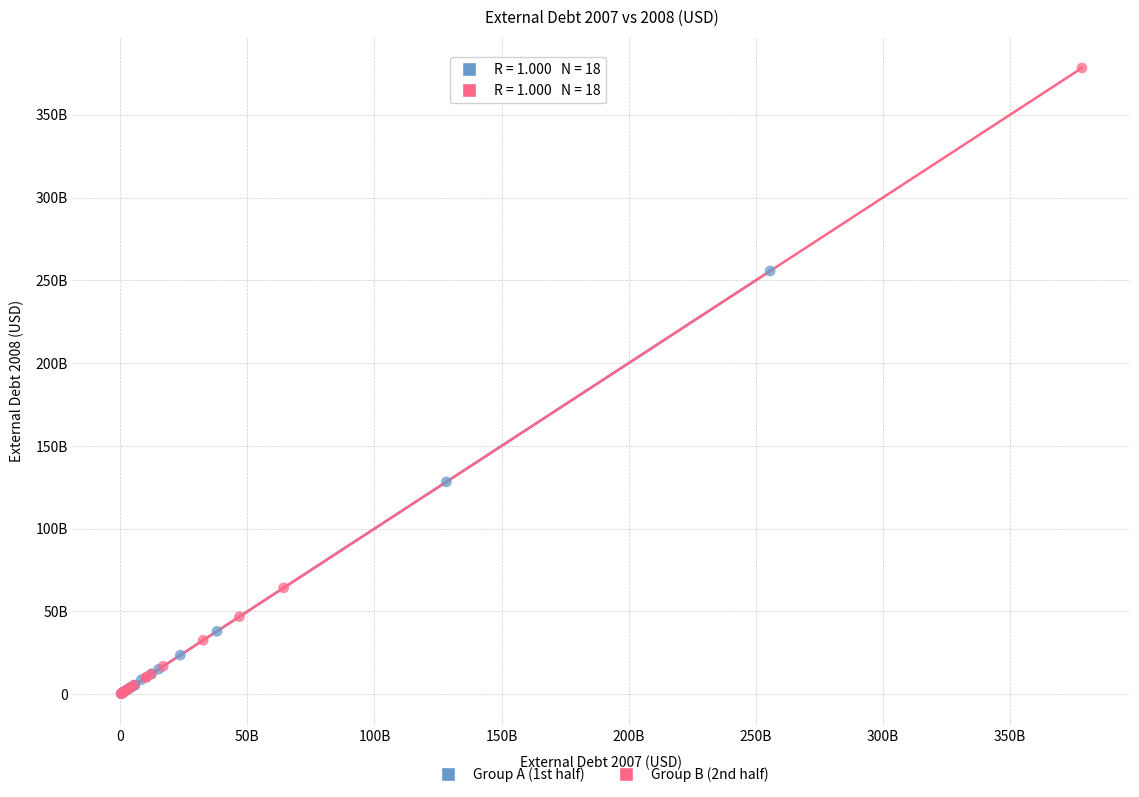

What are all the series names shown in the legend?

Group A (1st half), Group B (2nd half)